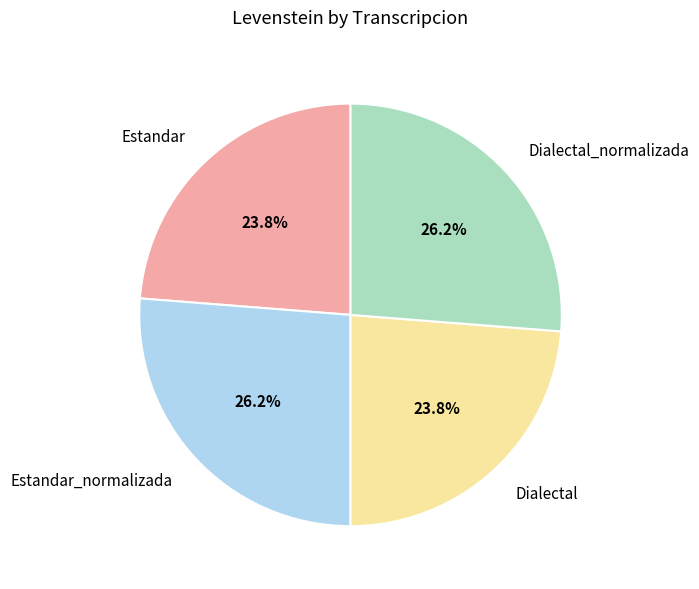

To the nearest percent, what is the difference between the largest and smallest slice percentages?

2%